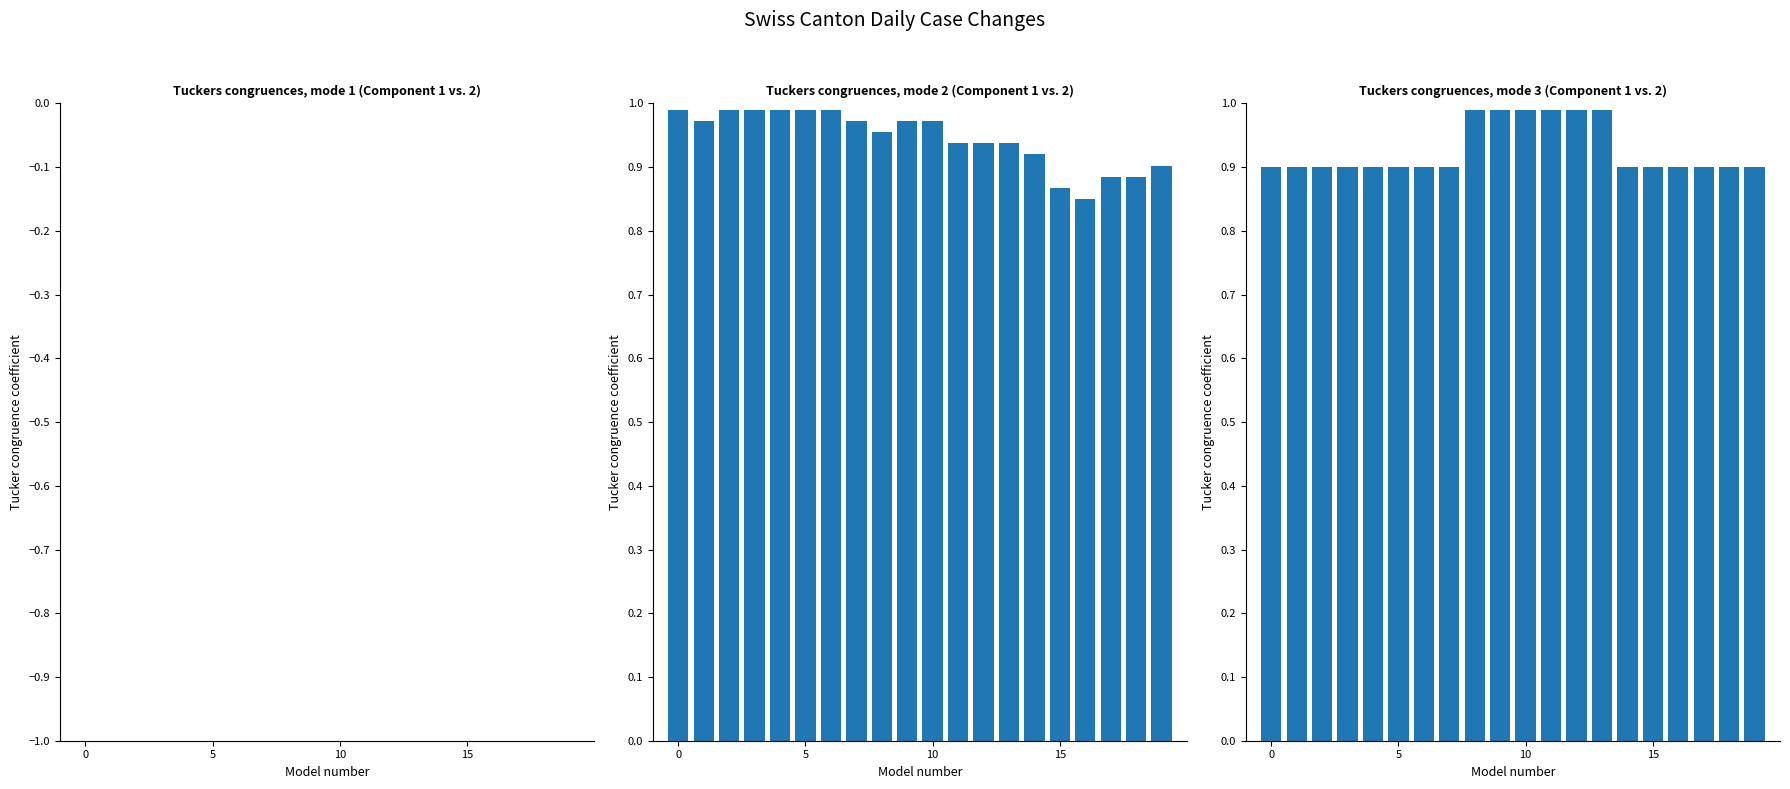

What is the sum of the TG values at 13 and 18?

1.9